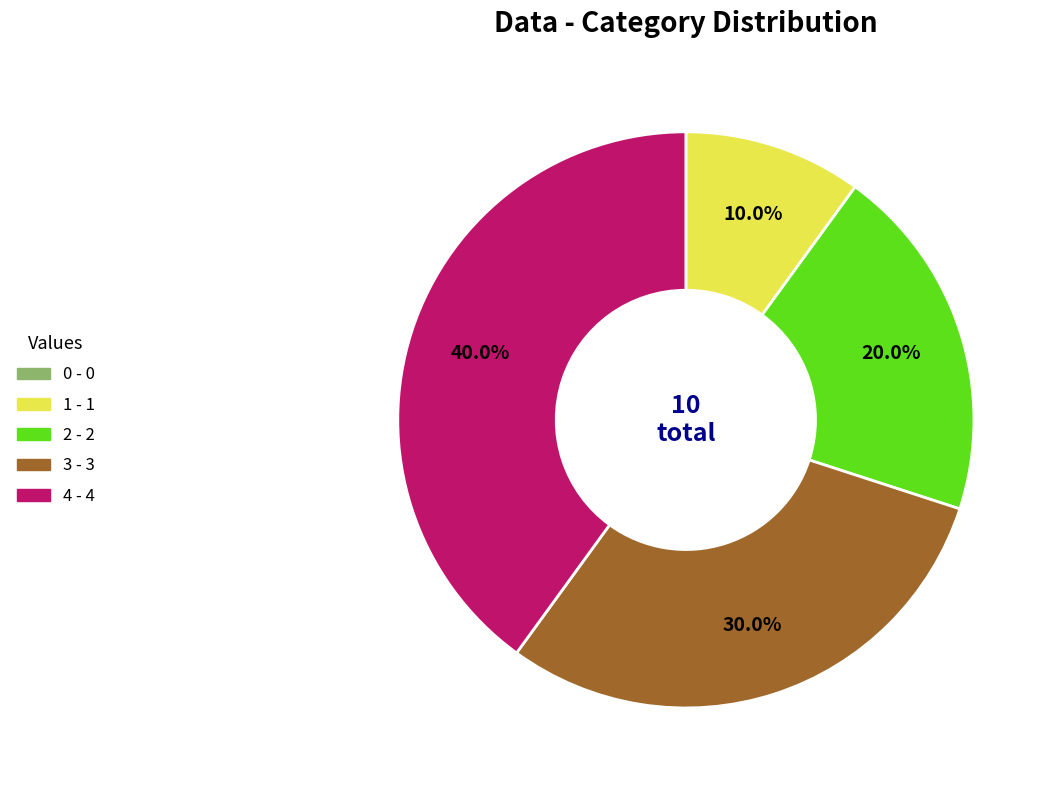

Is there a majority slice in this chart?

No